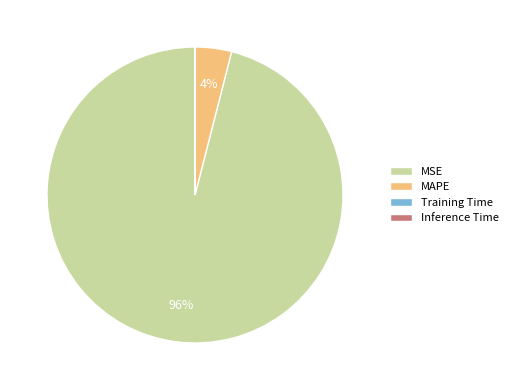

Does MAPE represent more than half of the total?

No